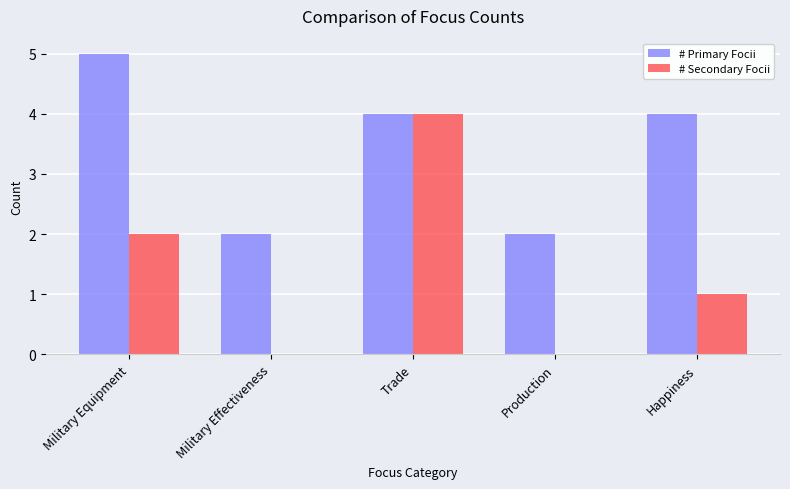

Which category has the highest value in the # Primary Focii series?

Military Equipment